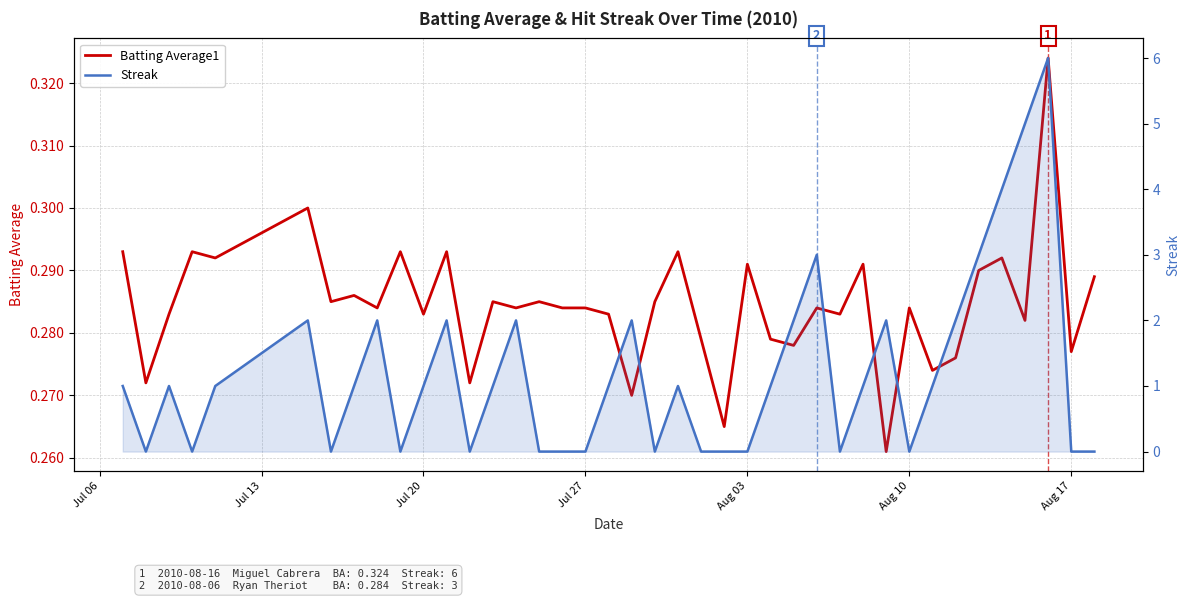

How many interior local valleys does the Batting Average1 series have?

15